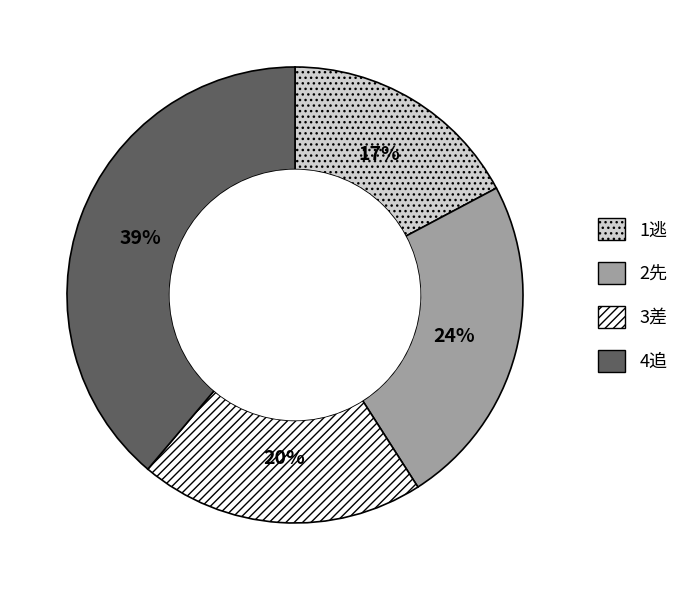

Which has a higher value, 3差 or 1逃?

3差